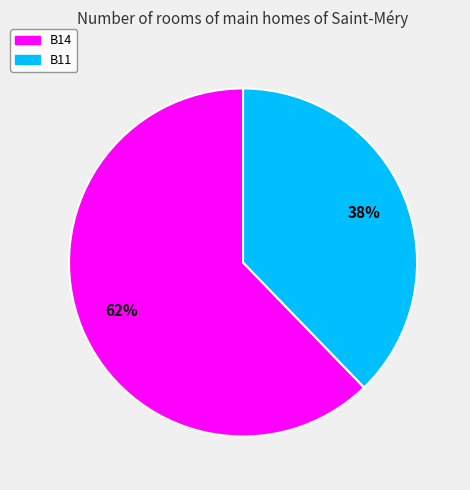

To the nearest percent, what is the average slice percentage?

50%